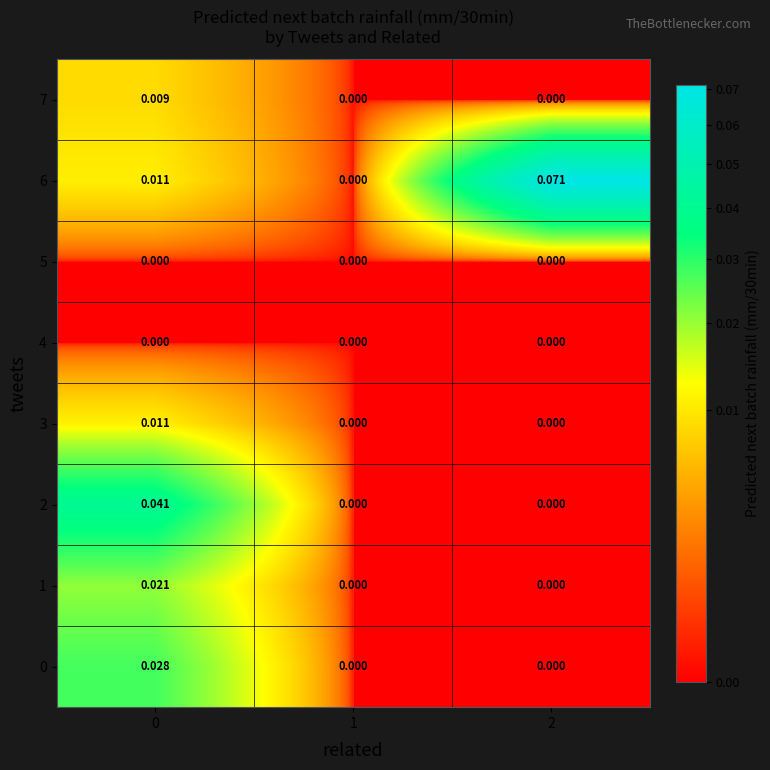

Is the value of 6 at 0 greater than the value of 7 at 1?

Yes